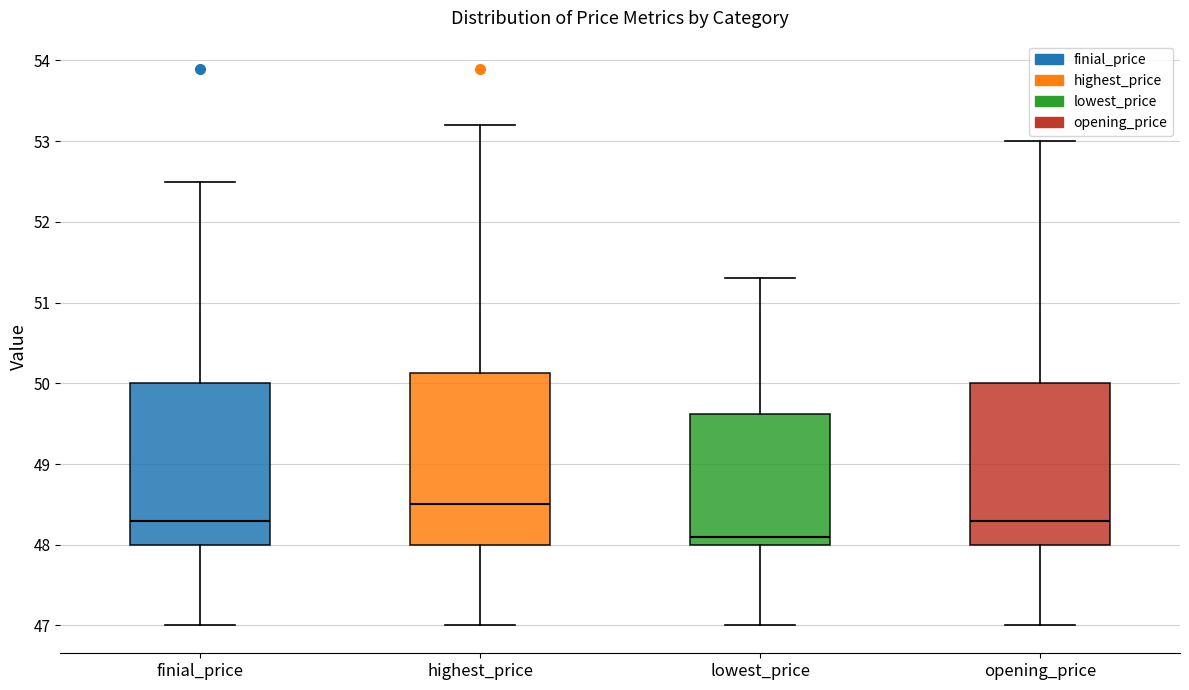

Reading left to right, read every box against the y-axis: the position of its median line, the range the box covers, and the ends of its whiskers. The values are not printed on the chart, so give them approximately, as read against the axis.

finial_price: median 48.3, box 48.0 to 50.0, whiskers 47.0 to 52.5
highest_price: median 48.5, box 48.0 to 50.1, whiskers 47.0 to 53.2
lowest_price: median 48.1, box 48.0 to 49.6, whiskers 47.0 to 51.3
opening_price: median 48.3, box 48.0 to 50.0, whiskers 47.0 to 53.0